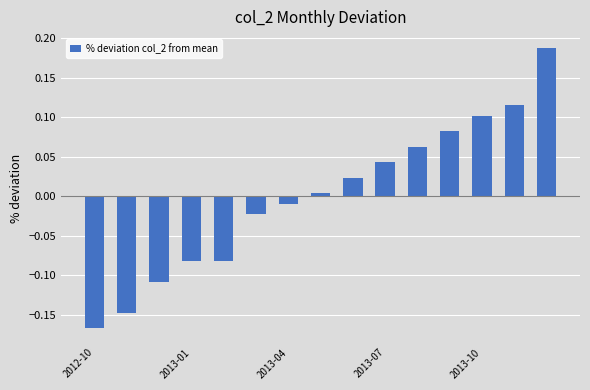

What is the difference between the maximum and minimum values?

0.4